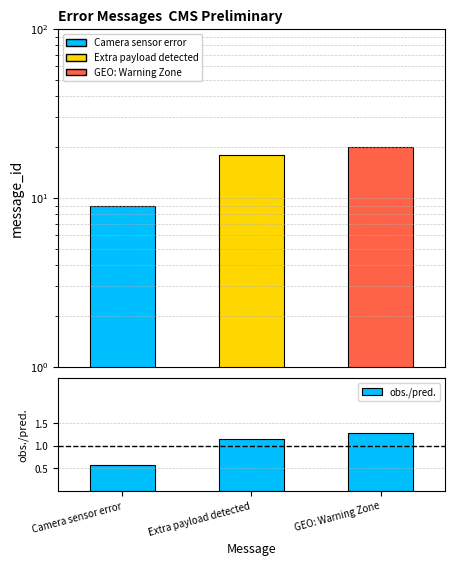

What is the approximate value of message_id at Camera sensor error?

9.0